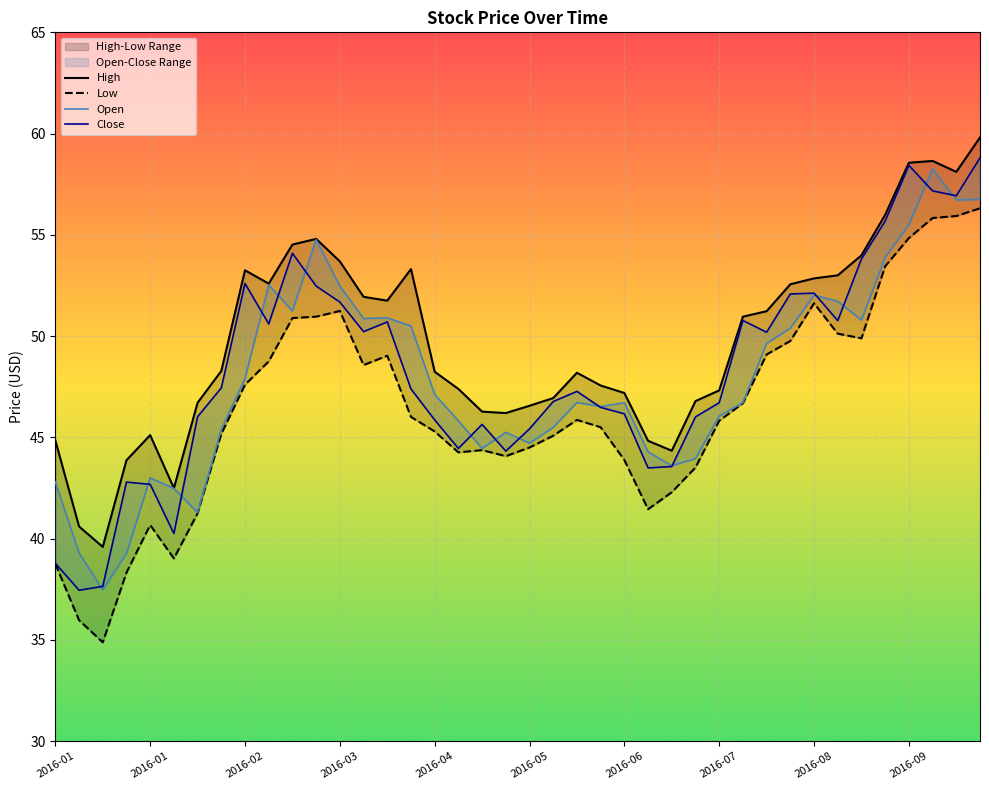

Which series has the largest range (max minus min)?

Low